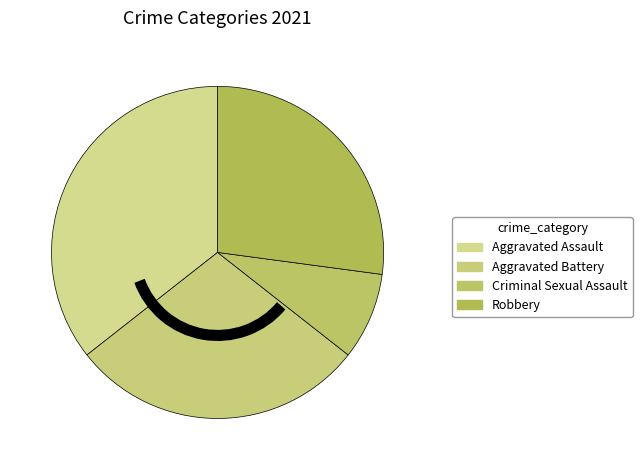

What percentage is the Aggravated Battery slice, to the nearest percent?

29%